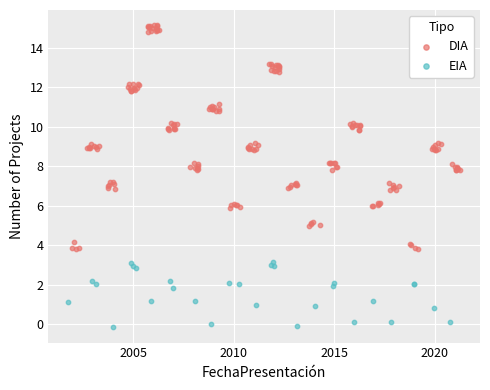

What is the change in value from 2010 to 2020?

+0.3